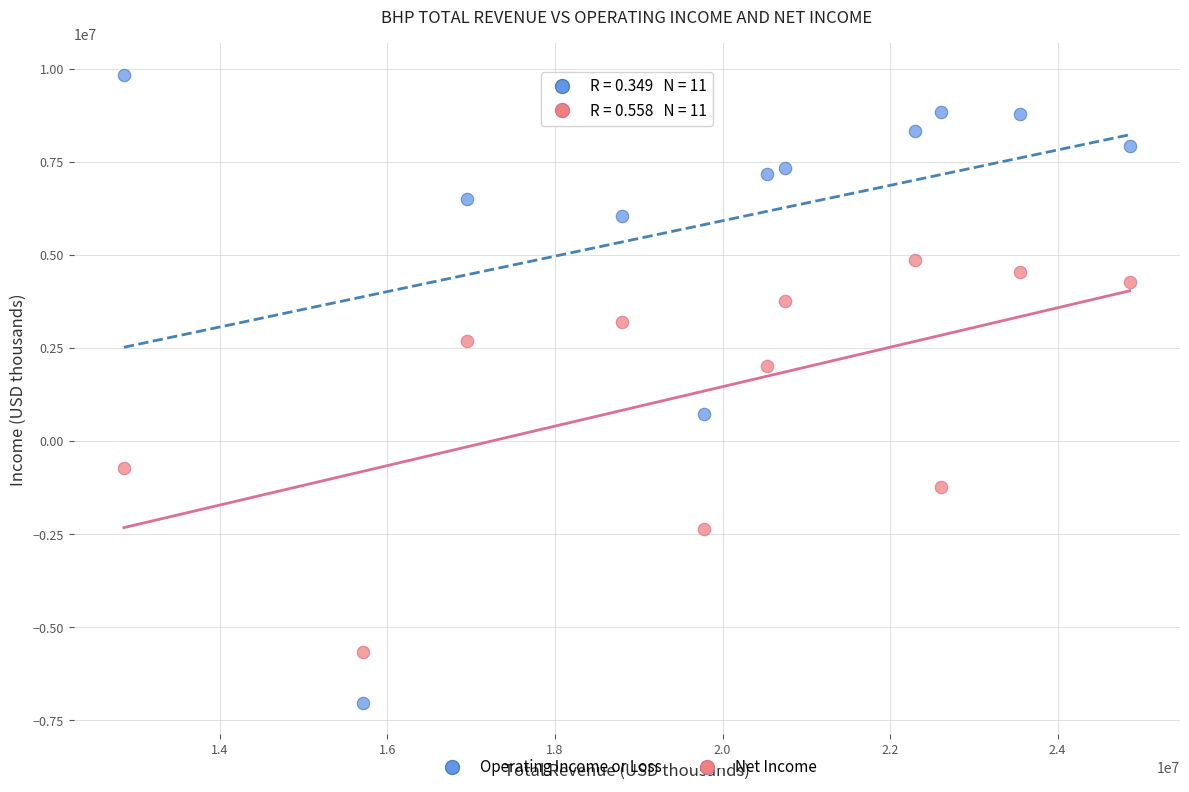

Which series contains the highest Y value?

Operating Income or Loss